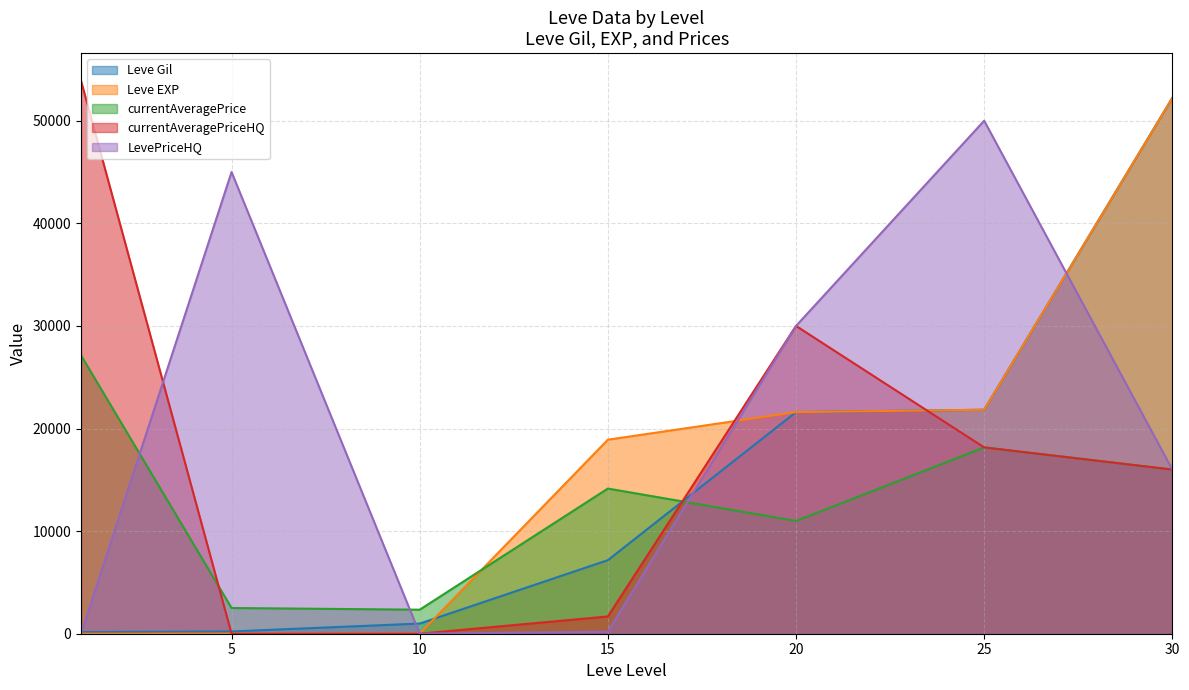

Where does the Leve Gil series first go above 7170?

20